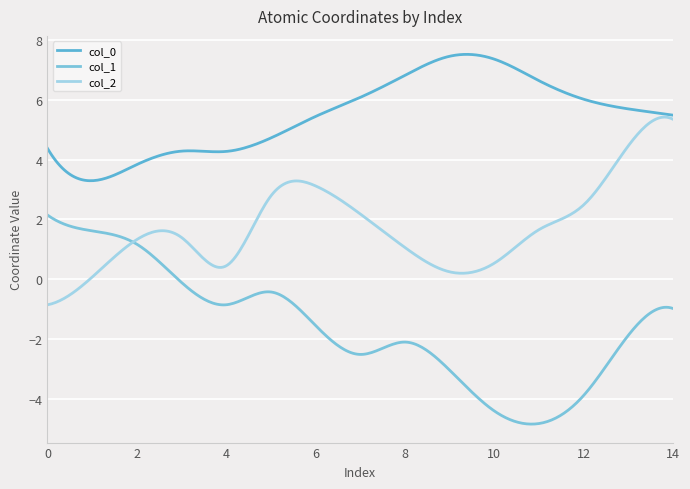

How many interior local peaks does the col_0 series have?

2